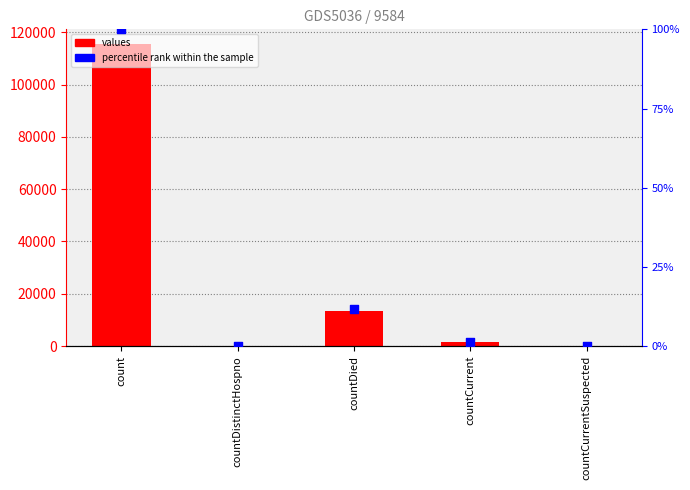

At how many categories does at least one series exceed 59702?

1